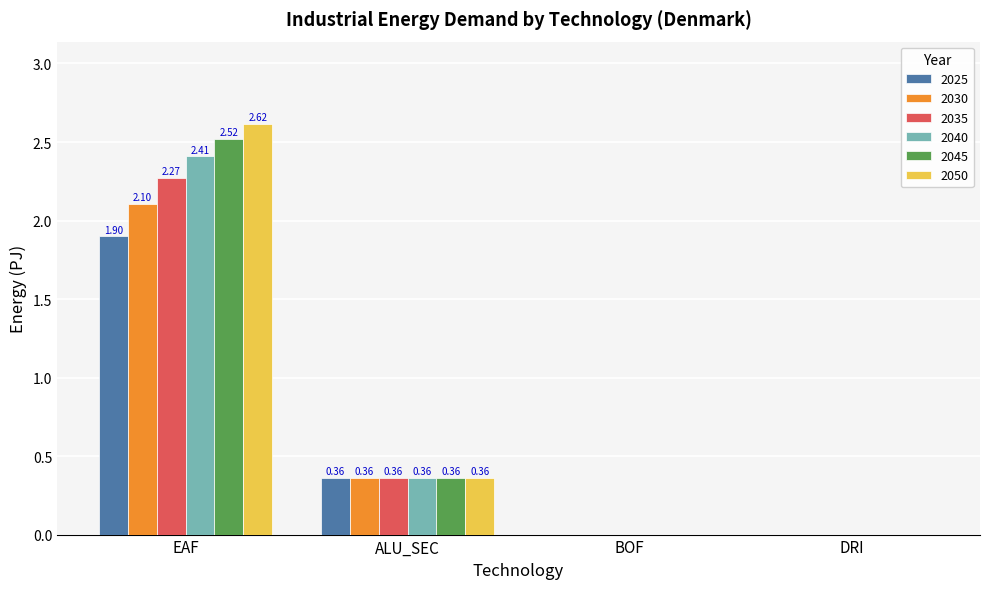

At which label is 2040 closest to 1?

ALU_SEC